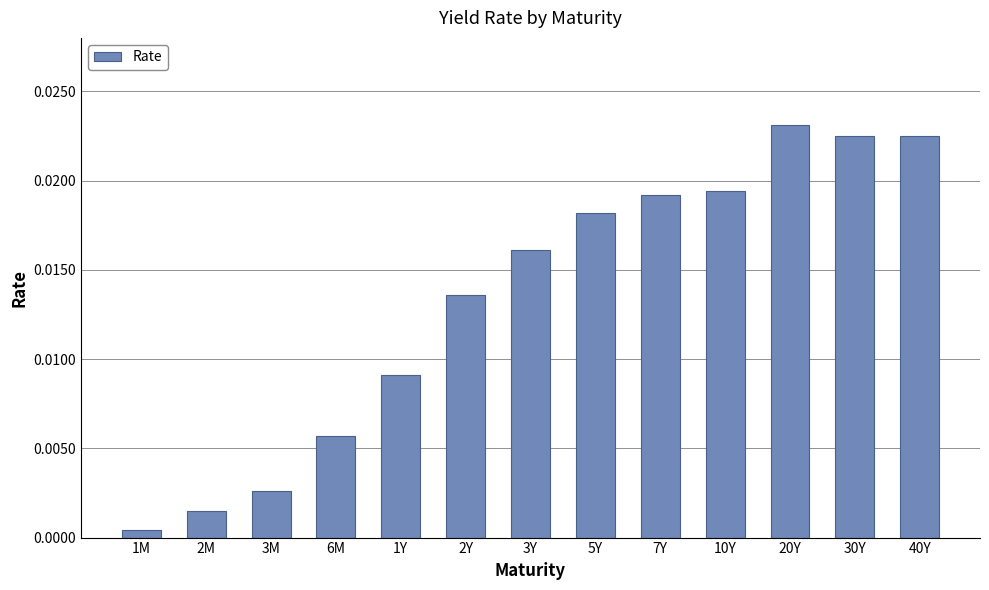

At which category does the chart reach its minimum across all series?

1M